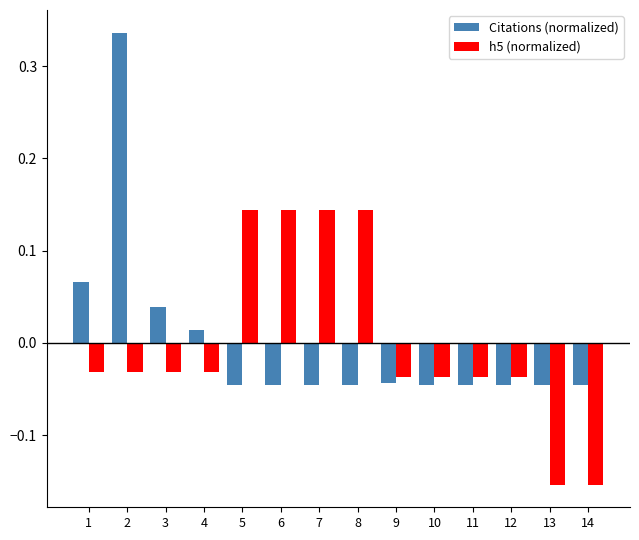

List the series in order of their peak value, highest first.

Citations (normalized), h5 (normalized)